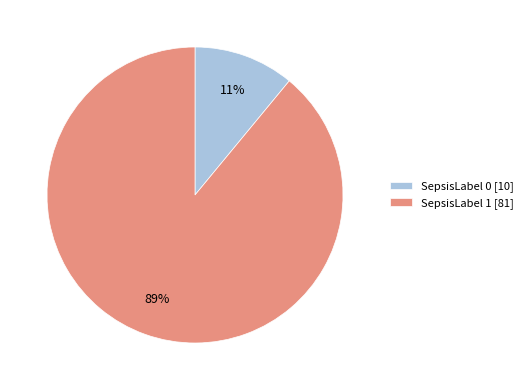

True or false: SepsisLabel 1 accounts for 83% of the total.

False